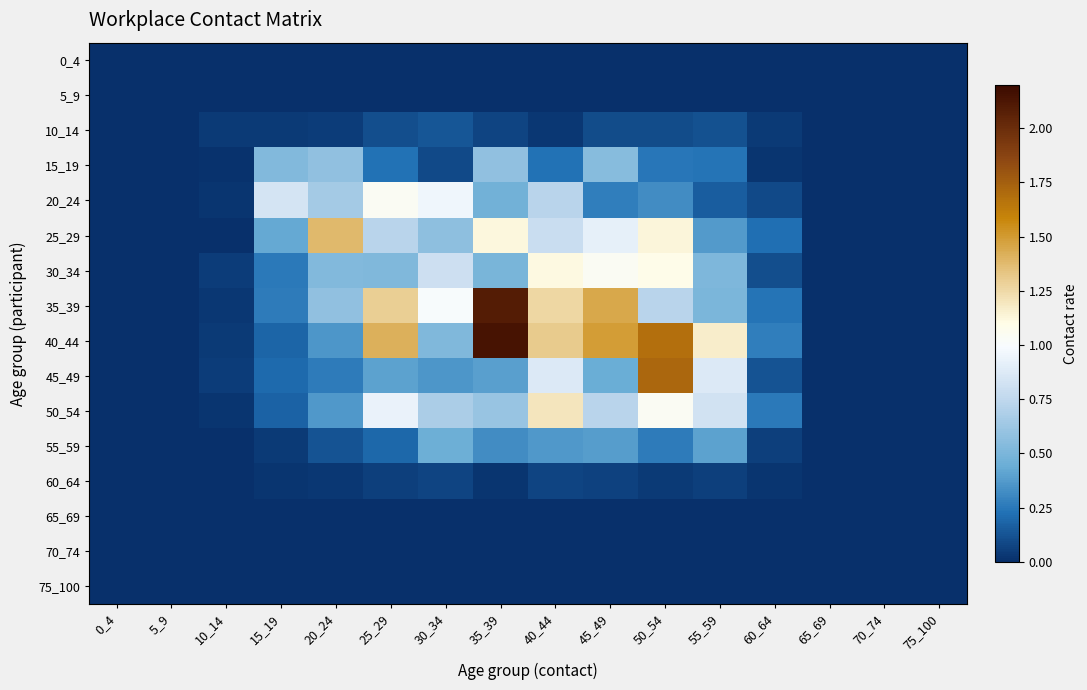

What is the maximum value shown in the chart?

2.1